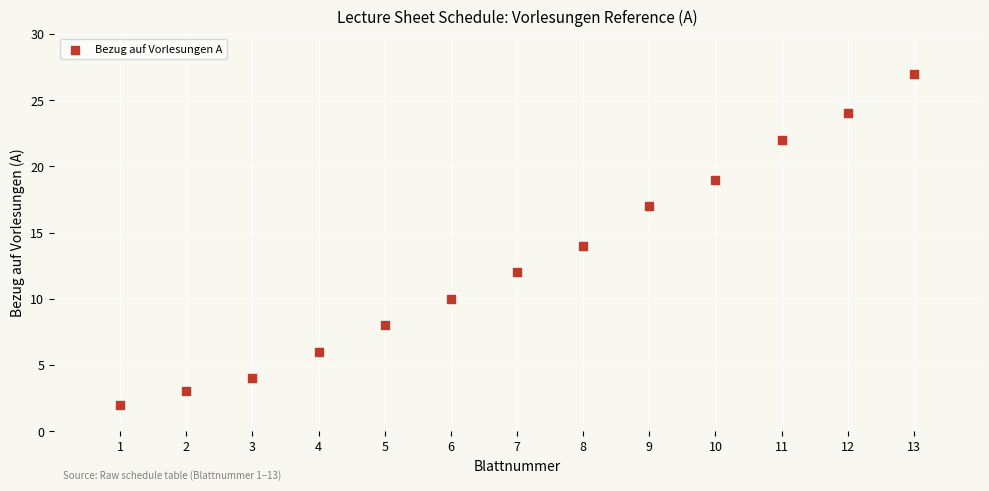

What is the range of Y values (max minus min)?

25